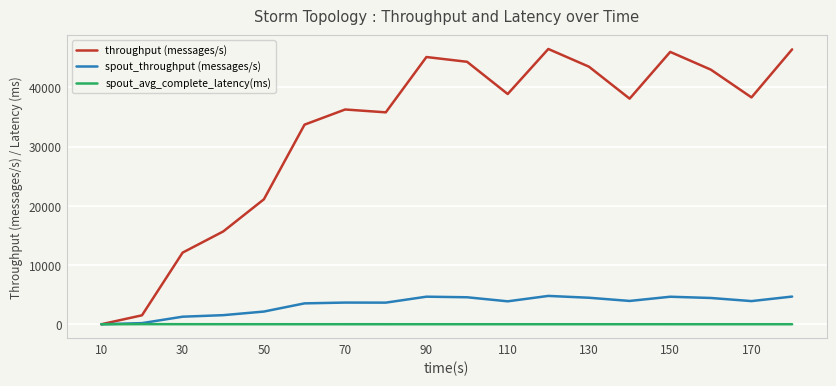

How many positive values does the throughput (messages/s) series have?

17